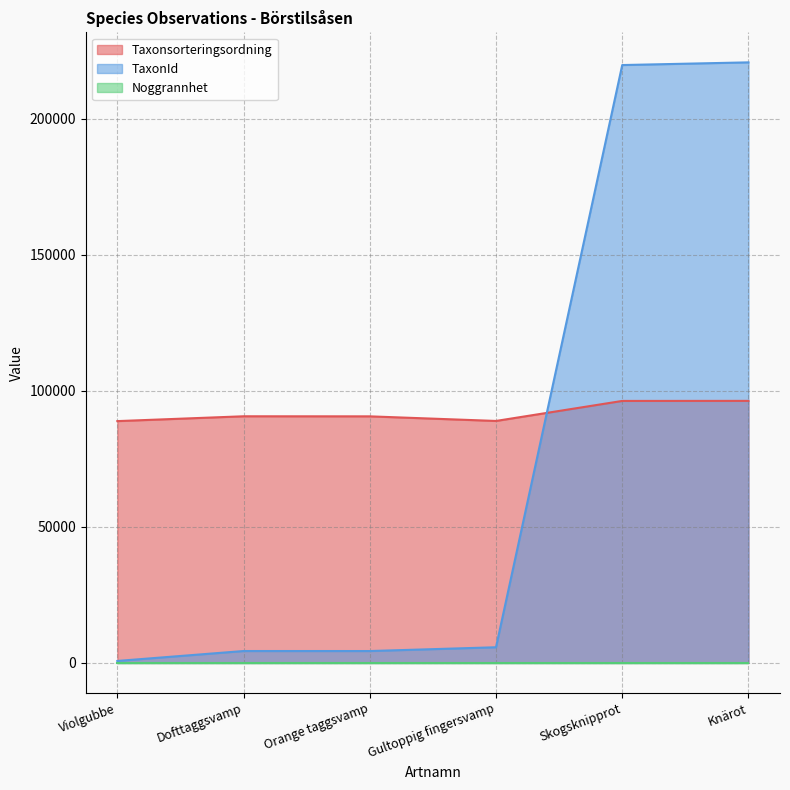

How many categories are shown in the chart?

6